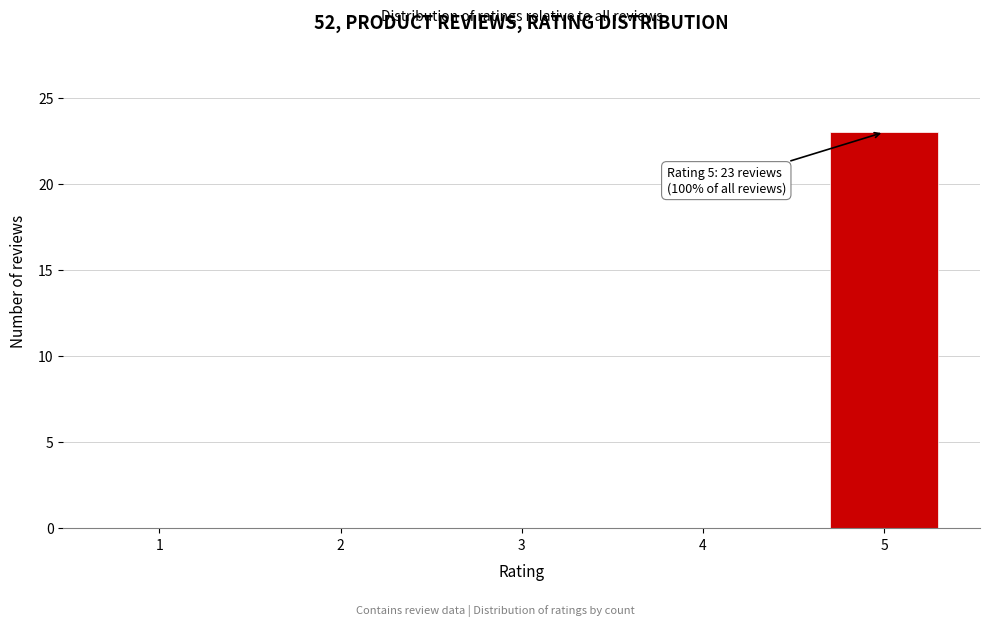

Reading left to right, list all the values displayed in this chart.

1=0	2=0	3=0	4=0	5=23